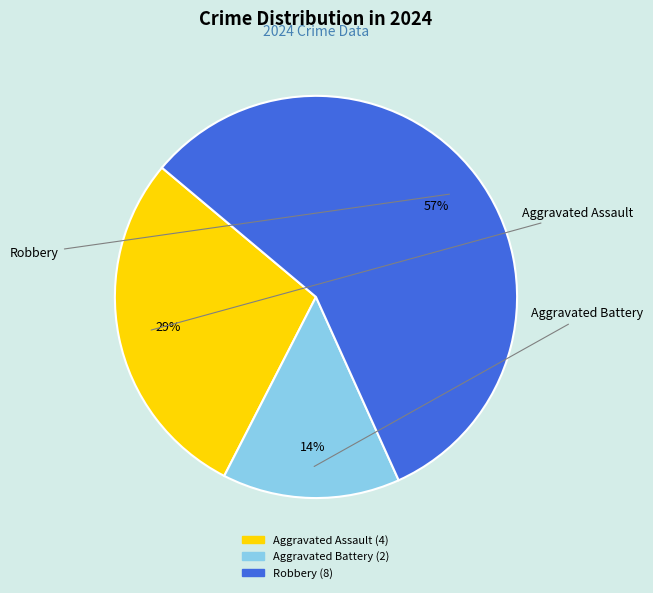

Approximately how many times larger is the value at Robbery compared to Aggravated Assault?

2.0